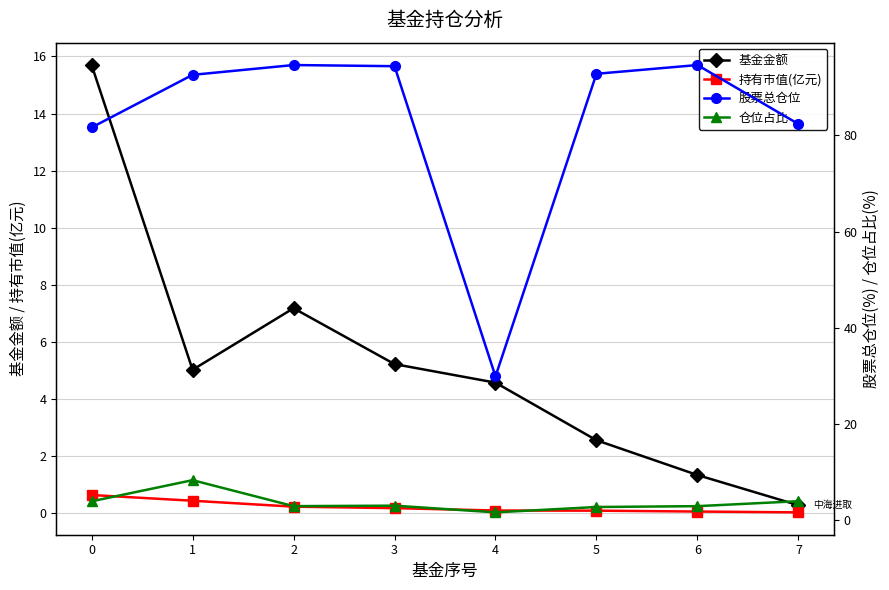

What is the greatest value displayed?

94.6